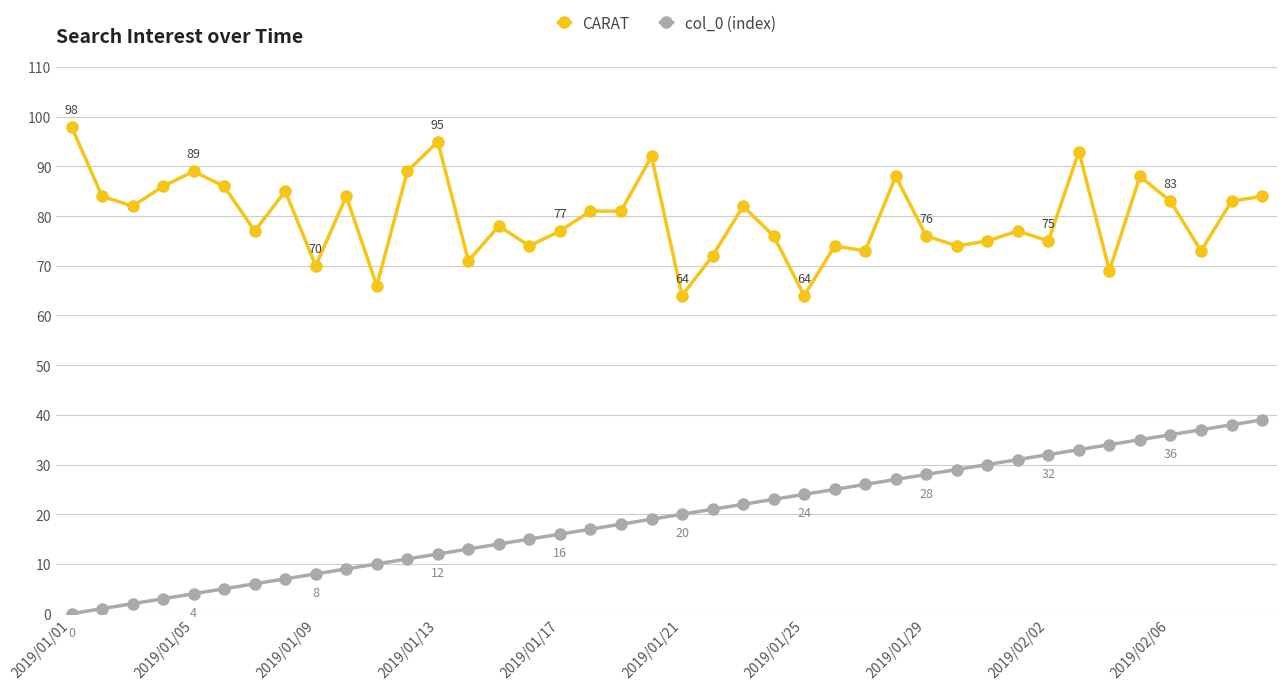

What is the difference between the maximum and minimum values in the CARAT series?

34